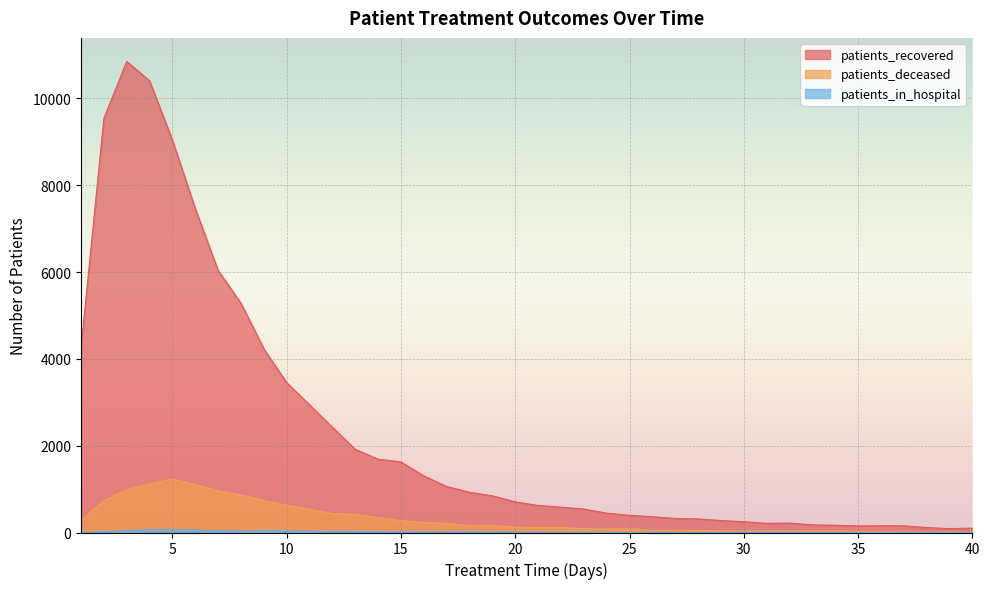

Which series has the largest total across all categories?

patients_recovered